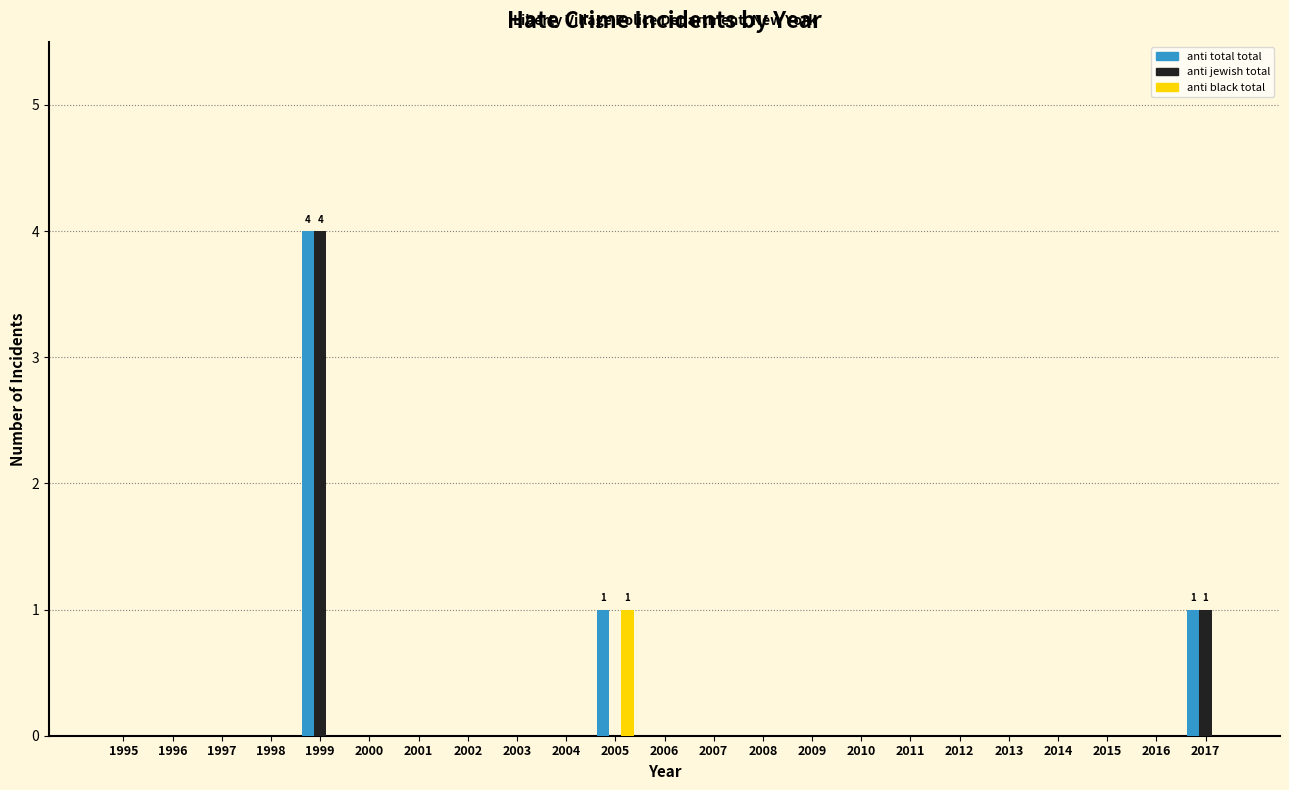

What is the sum of all anti jewish total values?

5